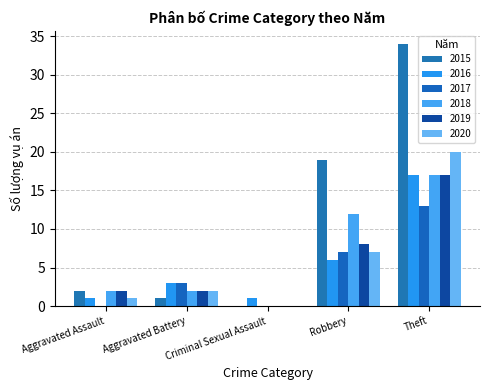

Does the chart contain stacked bars?

No